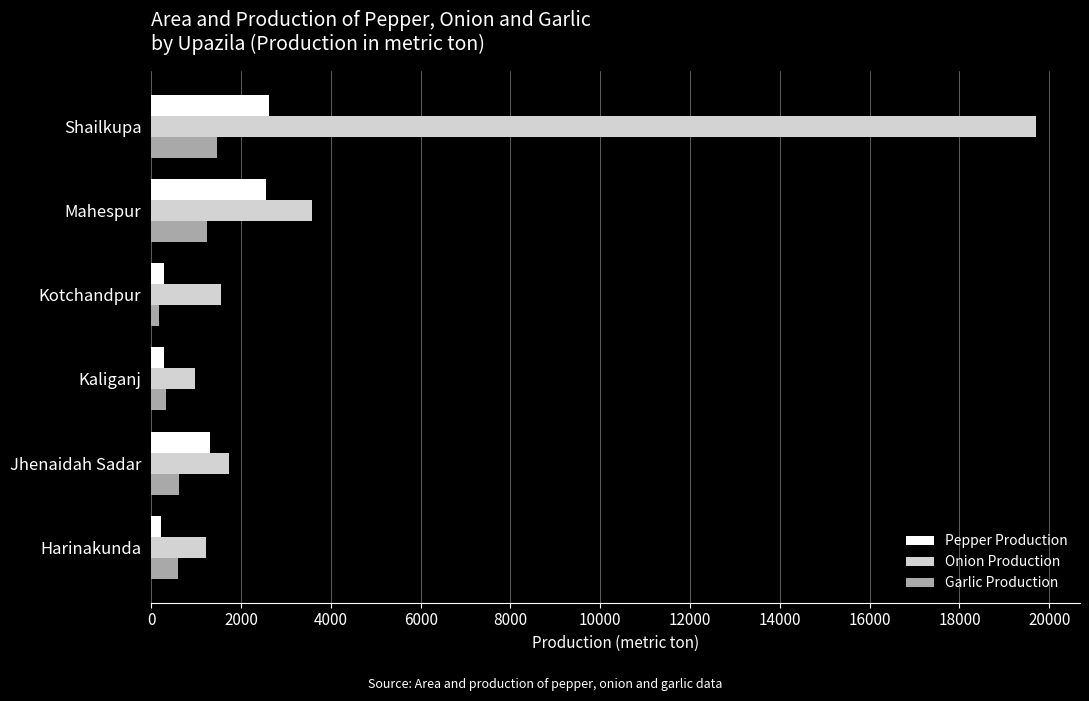

Which series has the largest range (max minus min)?

Onion Production